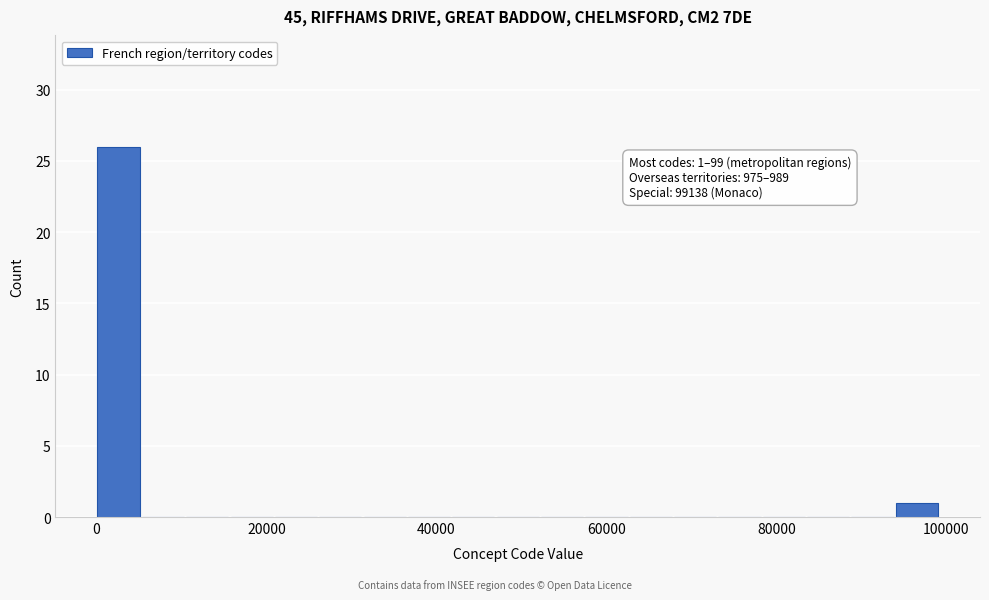

Around what value on the x-axis is the tallest bar? Give the approximate position of its centre, as read against the axis.

2000